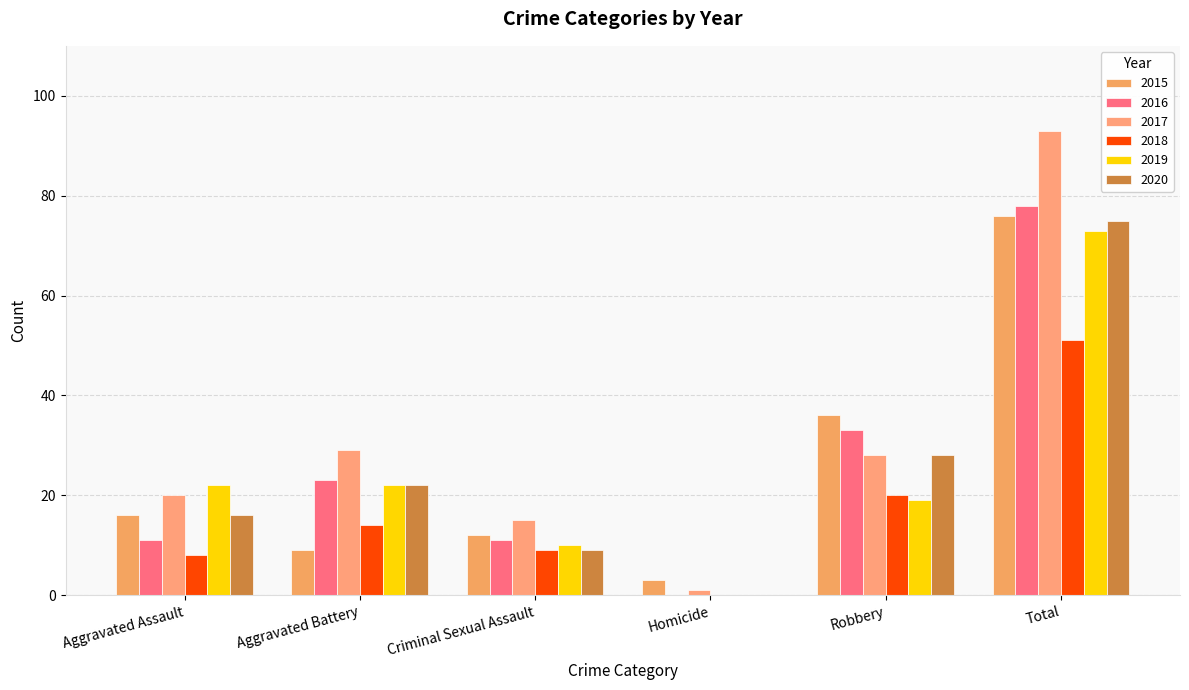

At which label does 2018 first exceed 14?

Robbery